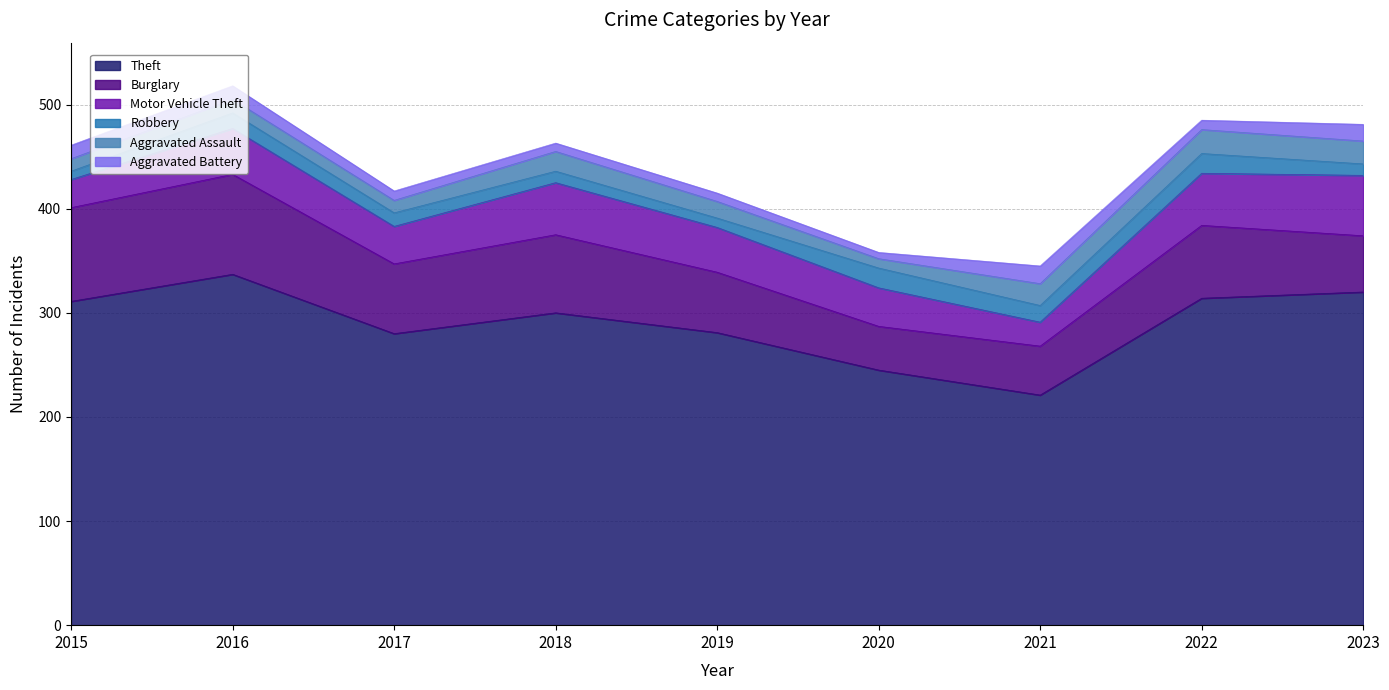

At which label does Aggravated Assault first exceed 16?

2018